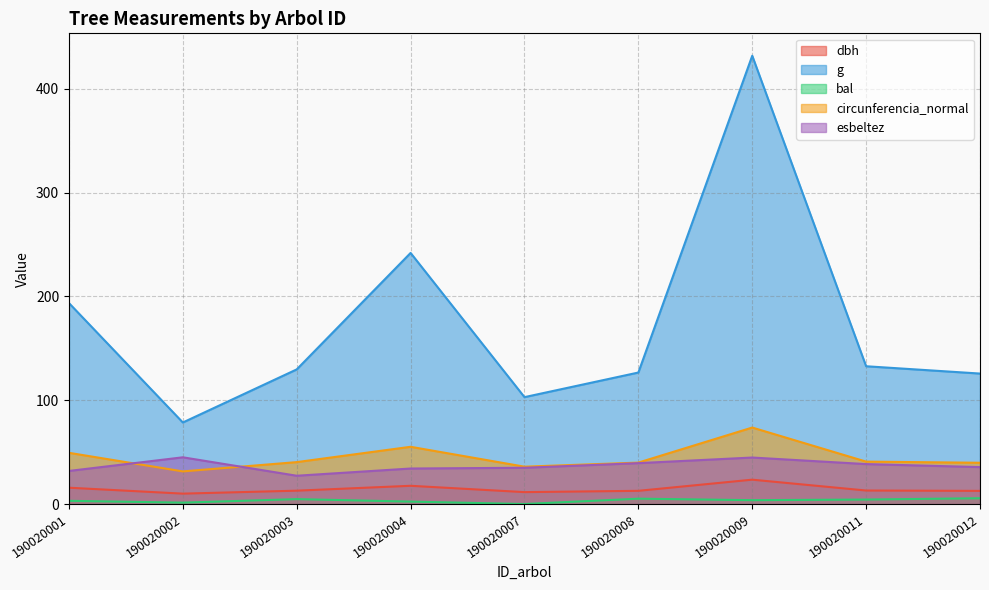

Which label corresponds to the smallest value in the chart?

190020007